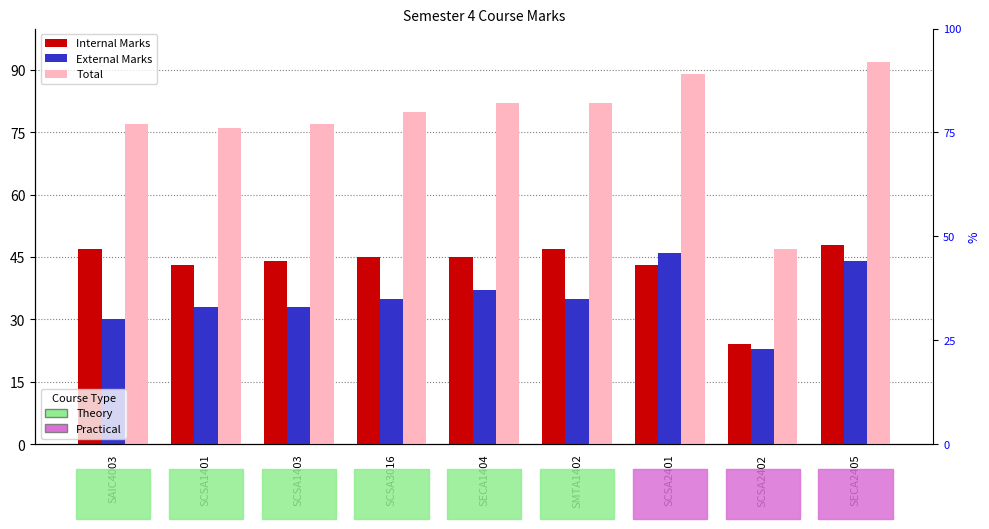

Between SCSA3016 and SCSA2402, which is larger?

SCSA3016